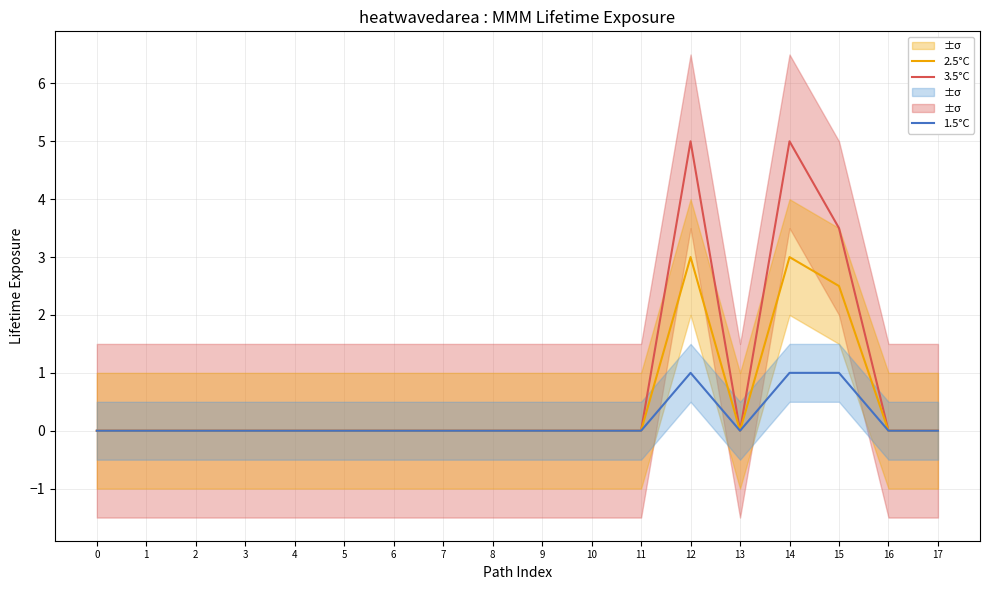

Which series has the widest spread of values?

3.5°C